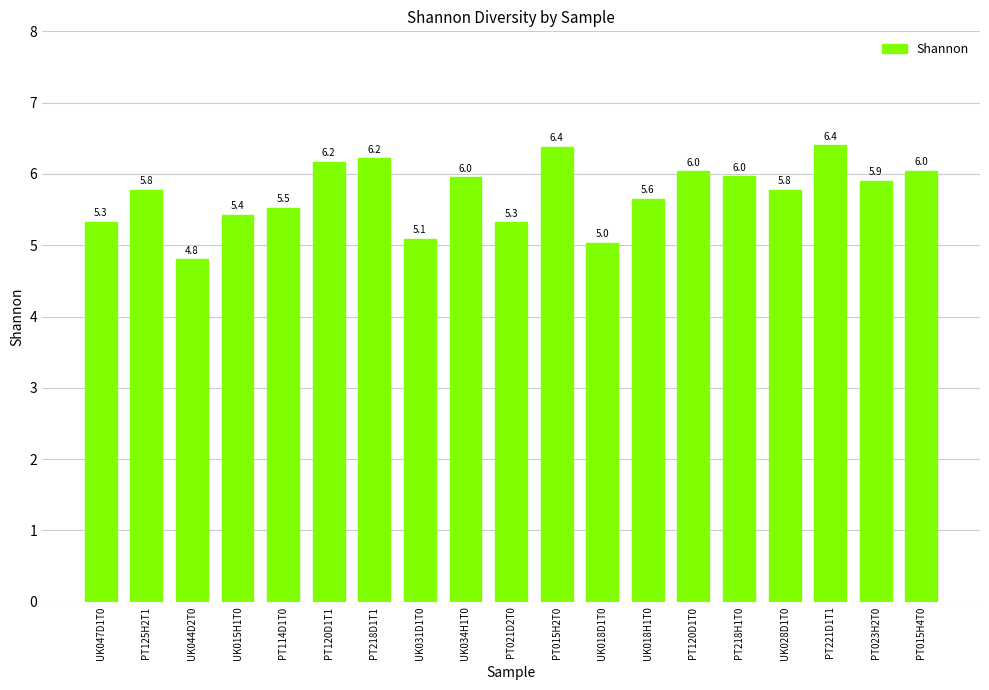

The value at PT021D2T0 is 9.5. True or false?

False